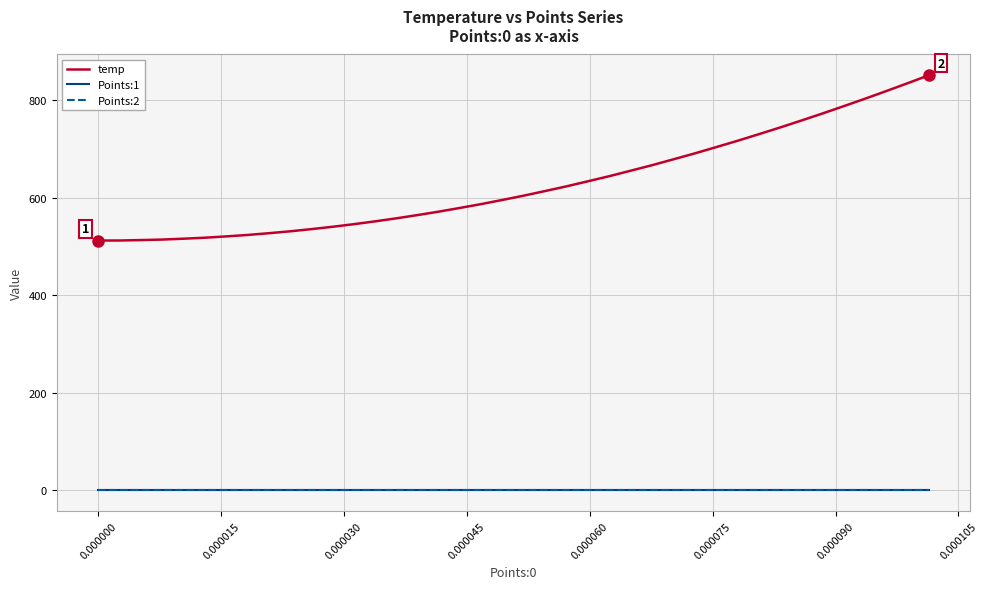

Which series has the widest spread of values?

temp